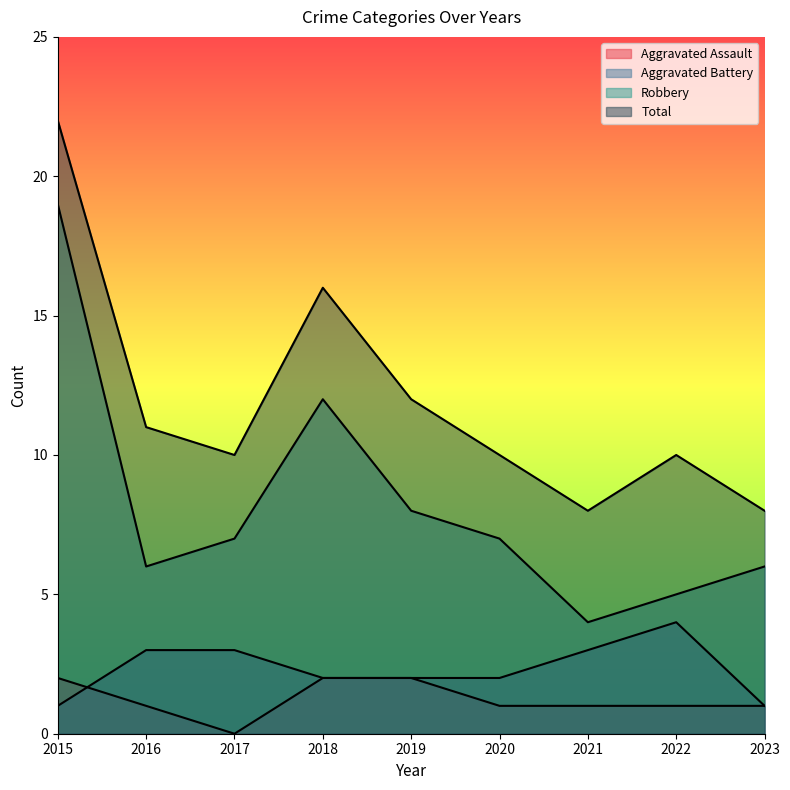

True or false: Aggravated Assault and Robbery cross at least once.

False